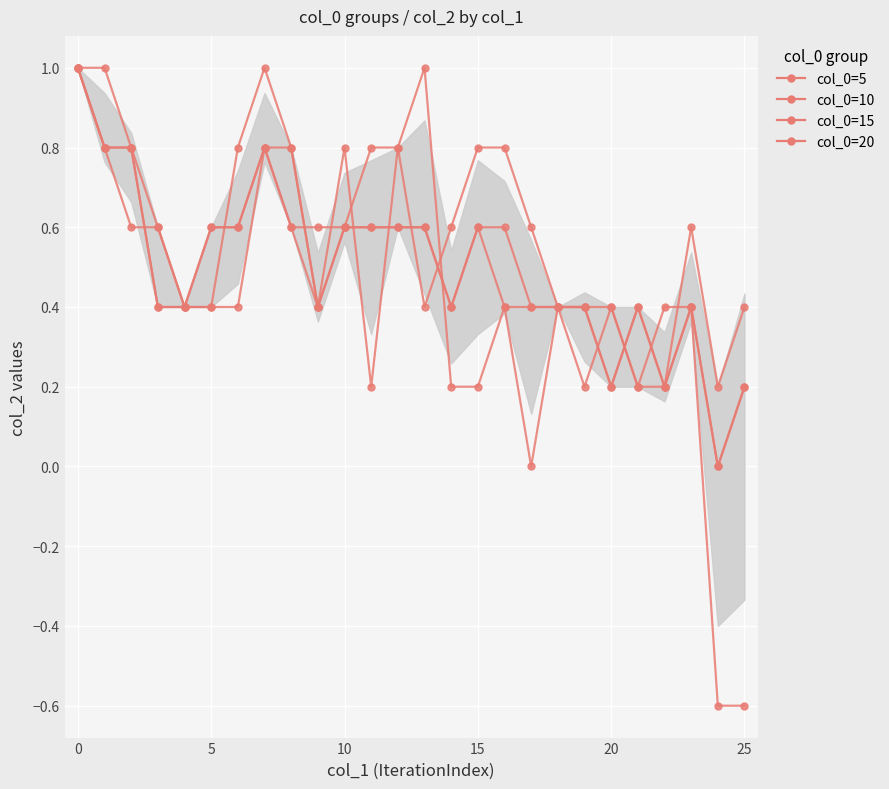

How many distinct data groups are displayed?

4